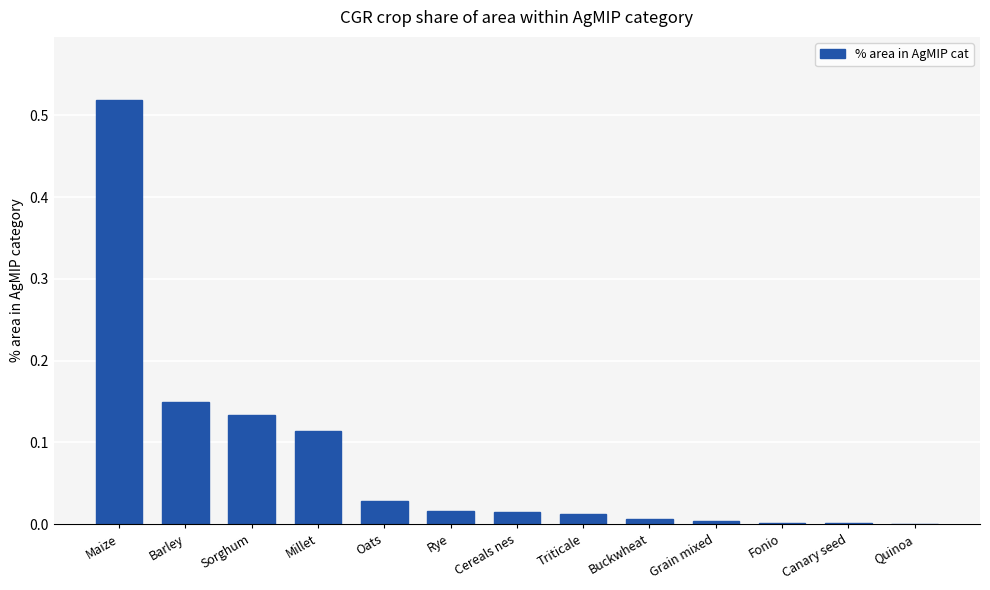

True or false: the data shows 0.0 at Rye.

True